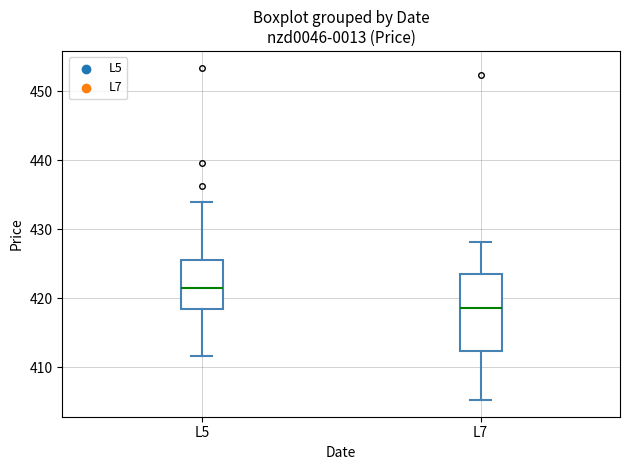

Which box's median line is the highest?

L5